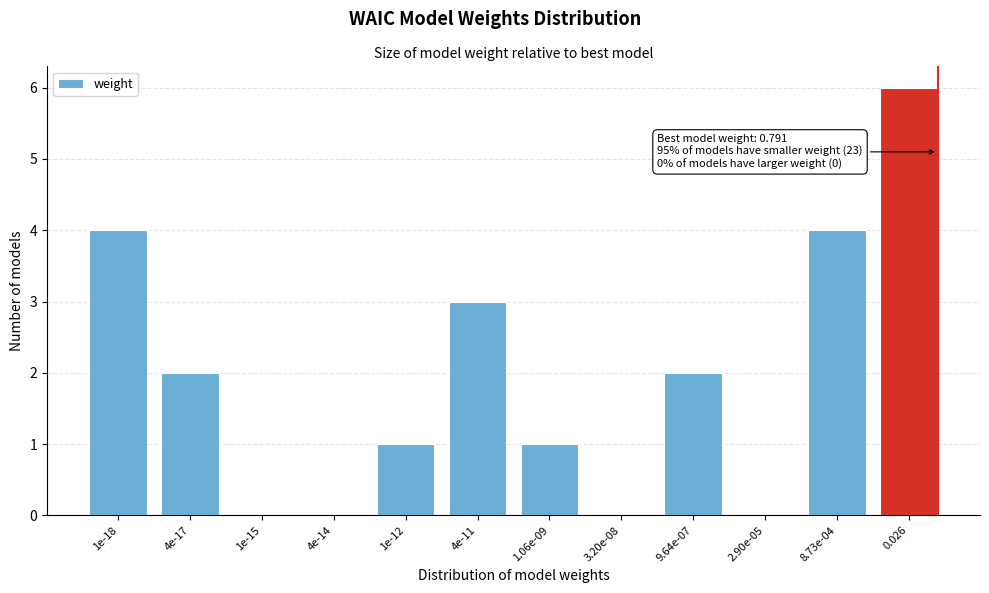

Reading left to right, list all the values displayed in this chart.

1e-18=4	4e-17=2	1e-15=0	4e-14=0	1e-12=1	4e-11=3	1.06e-09=1	3.20e-08=0	9.64e-07=2	2.90e-05=0	8.73e-04=4	0.026=6